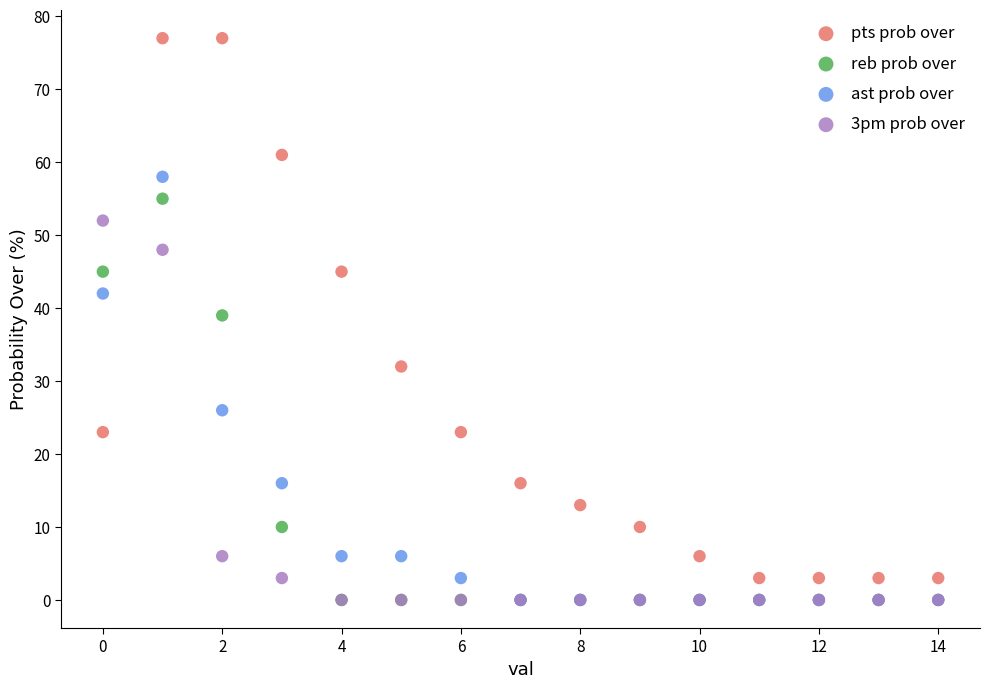

Across all series, what Y value is closest to 38?

39